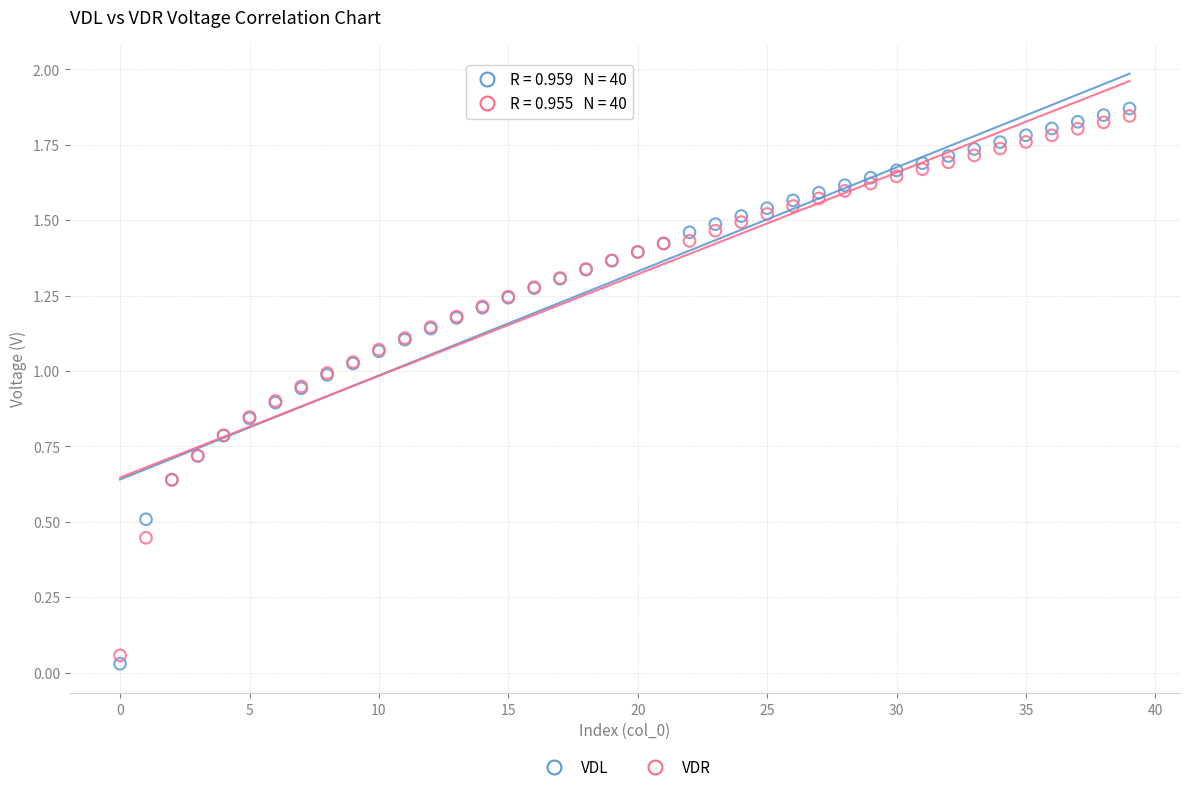

Which series has the widest spread of Y values?

VDL